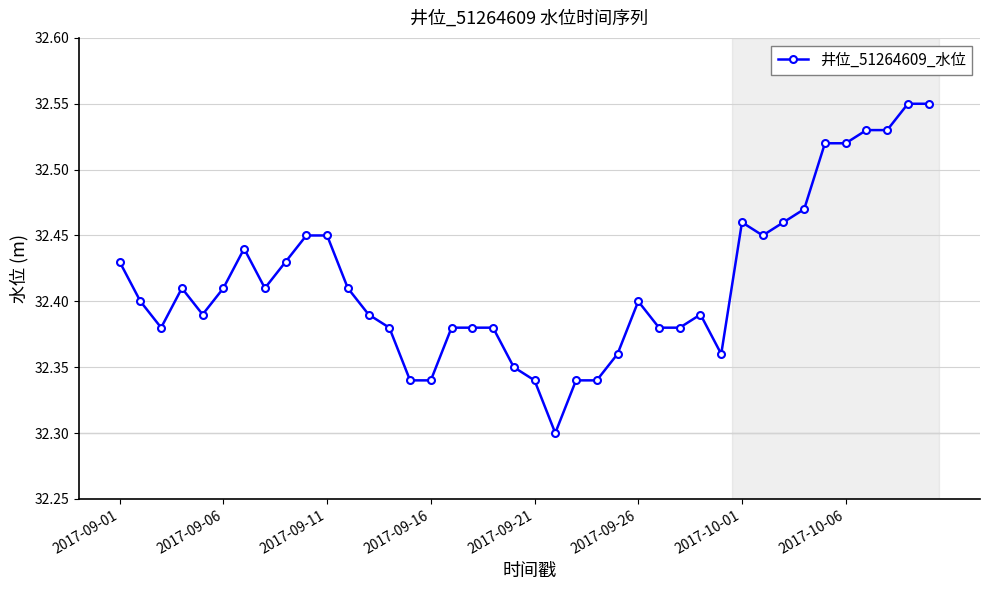

What is the sum of all values?

1296.6